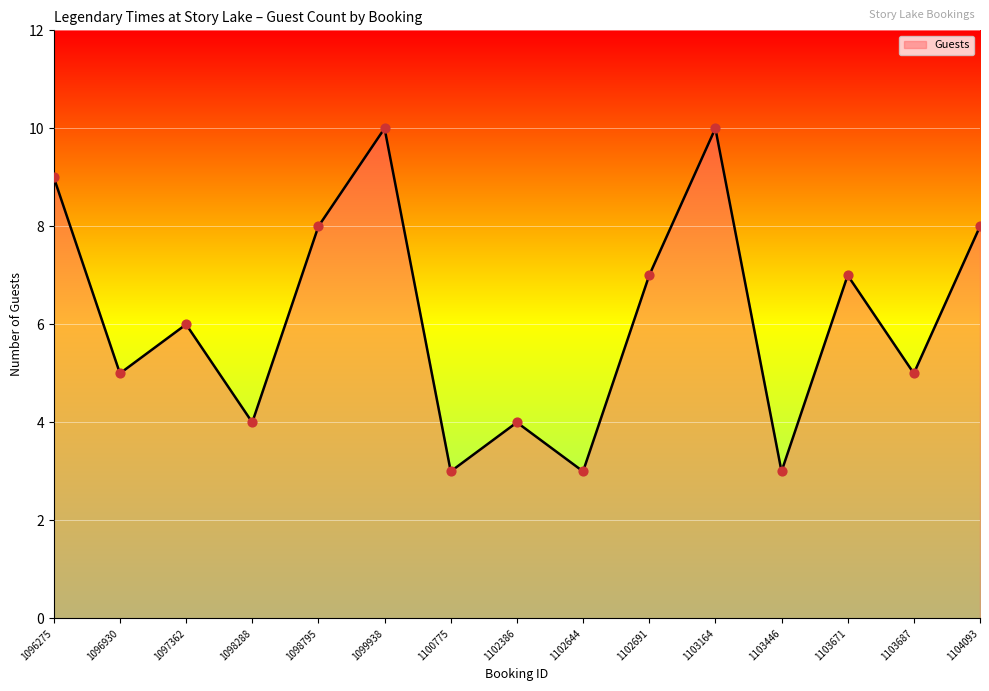

Approximately how many times larger is the value at 1103164 compared to 1102644?

3.3